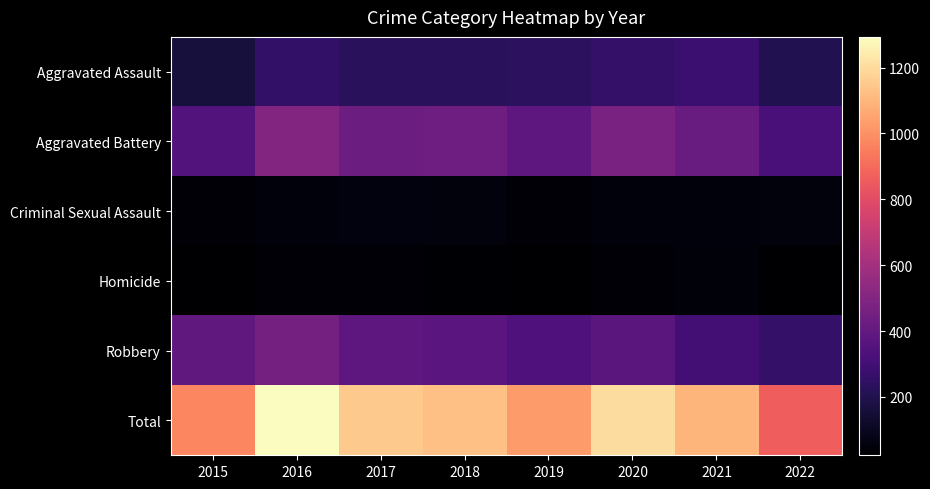

At how many categories does at least one series exceed 892?

7